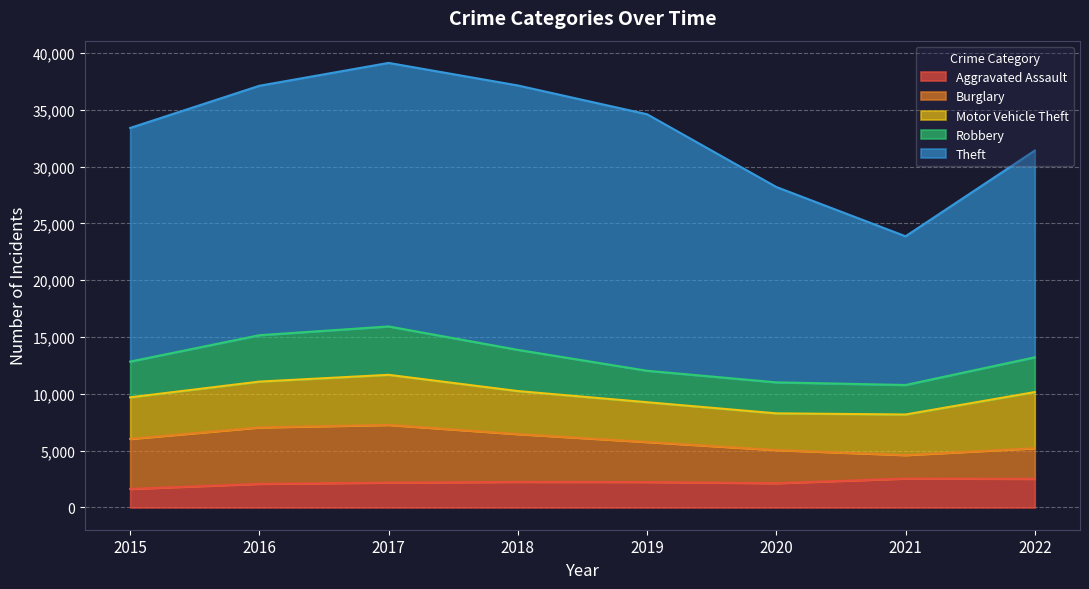

True or false: Motor Vehicle Theft has a value of 7979 at 2022.

False